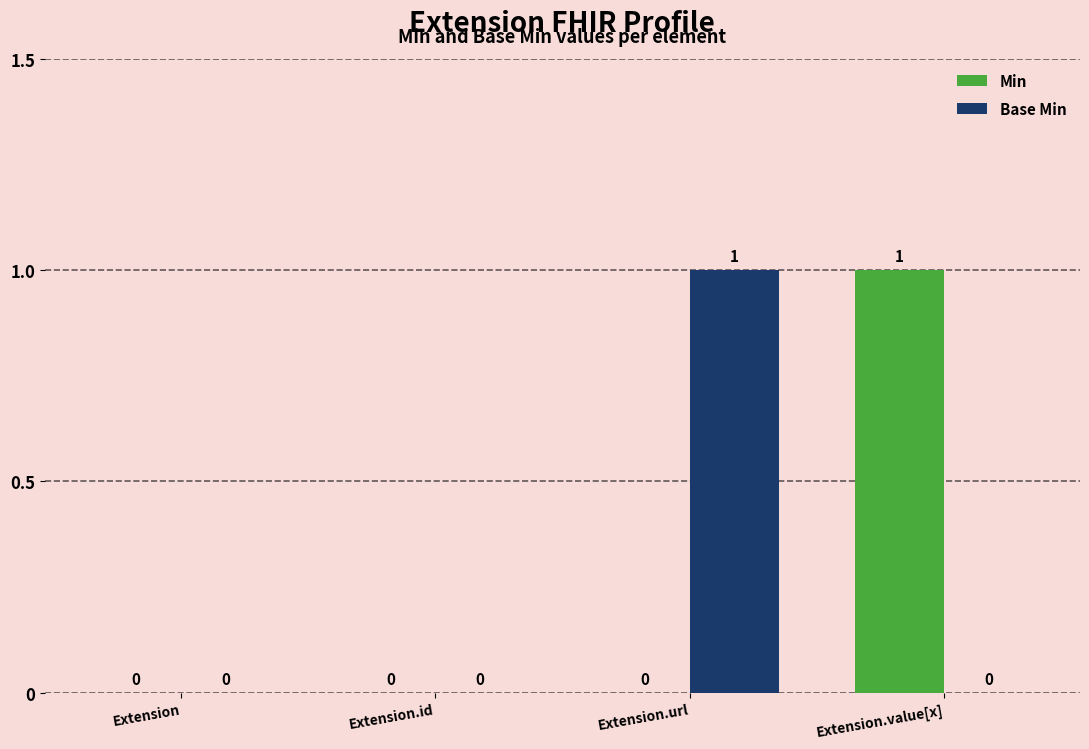

How many positive values does the Base Min series have?

1